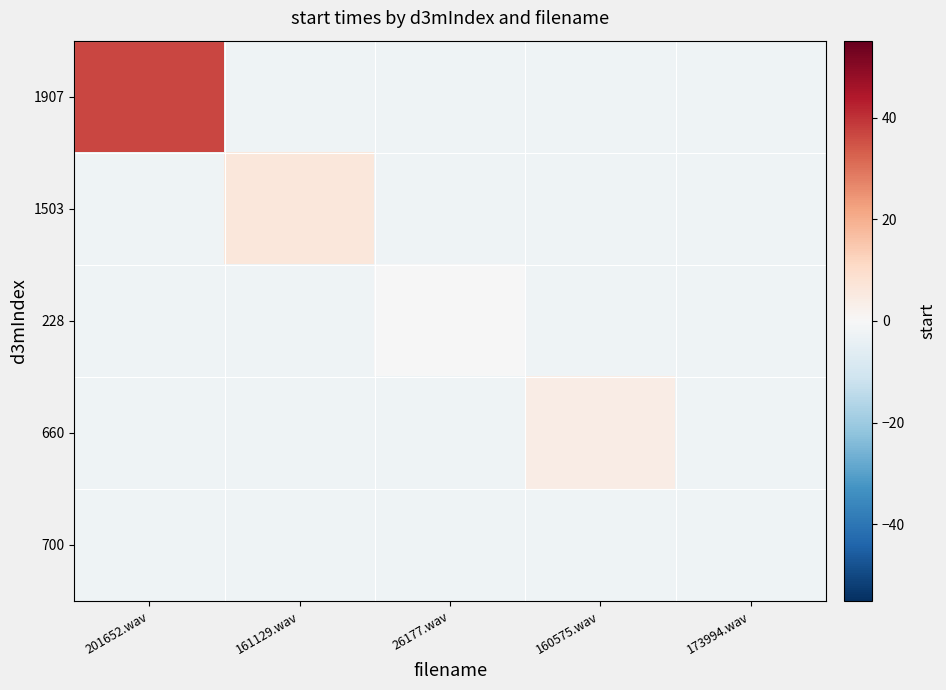

Reading right to left, what are all the values shown in this chart?

1907: 173994.wav=-2.2	160575.wav=-2.2	26177.wav=-2.2	161129.wav=-2.2	201652.wav=36.7
1503: 173994.wav=-2.2	160575.wav=-2.2	26177.wav=-2.2	161129.wav=6.1	201652.wav=-2.2
228: 173994.wav=-2.2	160575.wav=-2.2	26177.wav=-0.1	161129.wav=-2.2	201652.wav=-2.2
660: 173994.wav=-2.2	160575.wav=3.9	26177.wav=-2.2	161129.wav=-2.2	201652.wav=-2.2
700: 173994.wav=-2.2	160575.wav=-2.2	26177.wav=-2.2	161129.wav=-2.2	201652.wav=-2.2